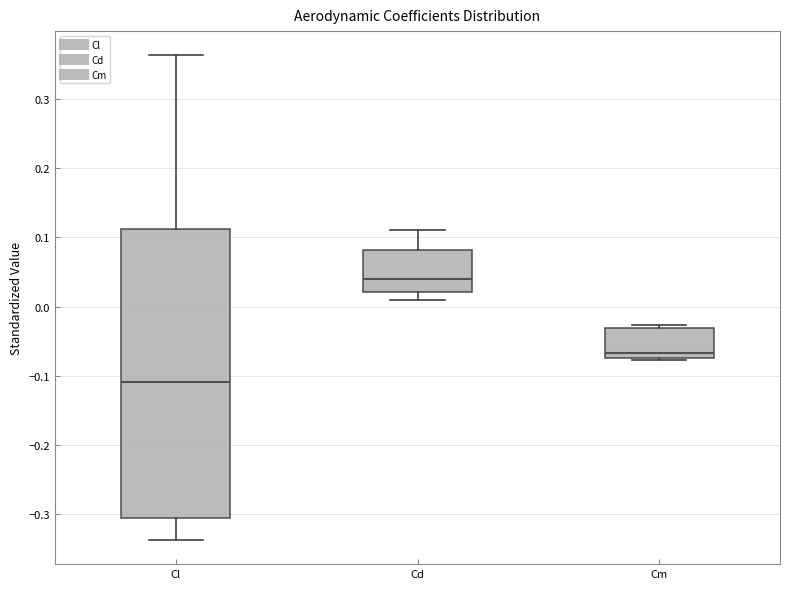

Comparing the boxes themselves (not the whiskers), which one is the tallest?

Cl